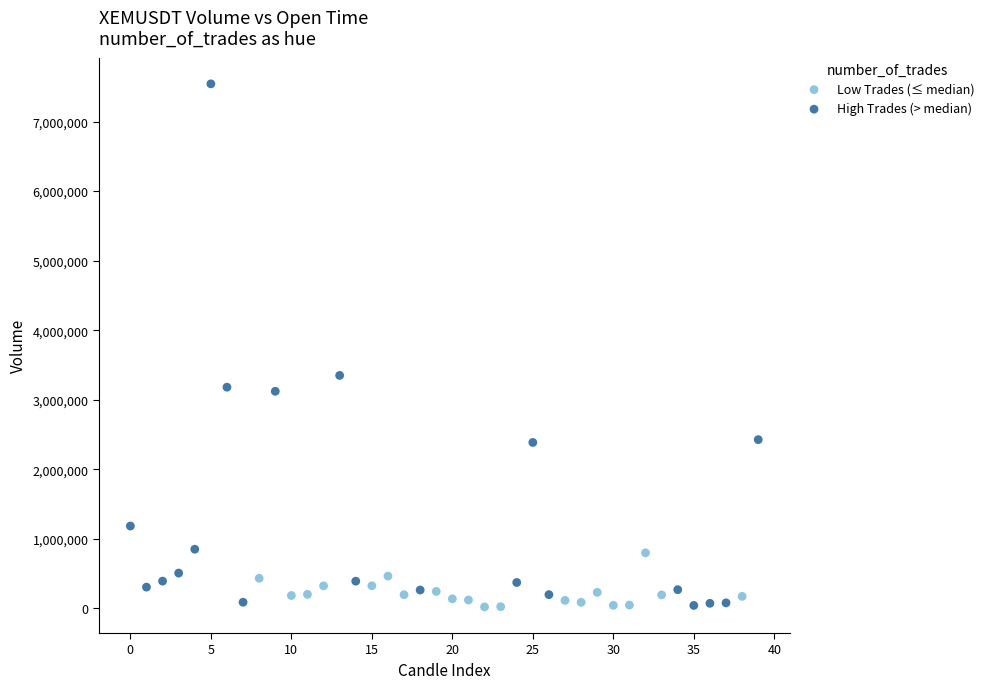

Which series contains the highest Y value?

High Trades (> median)